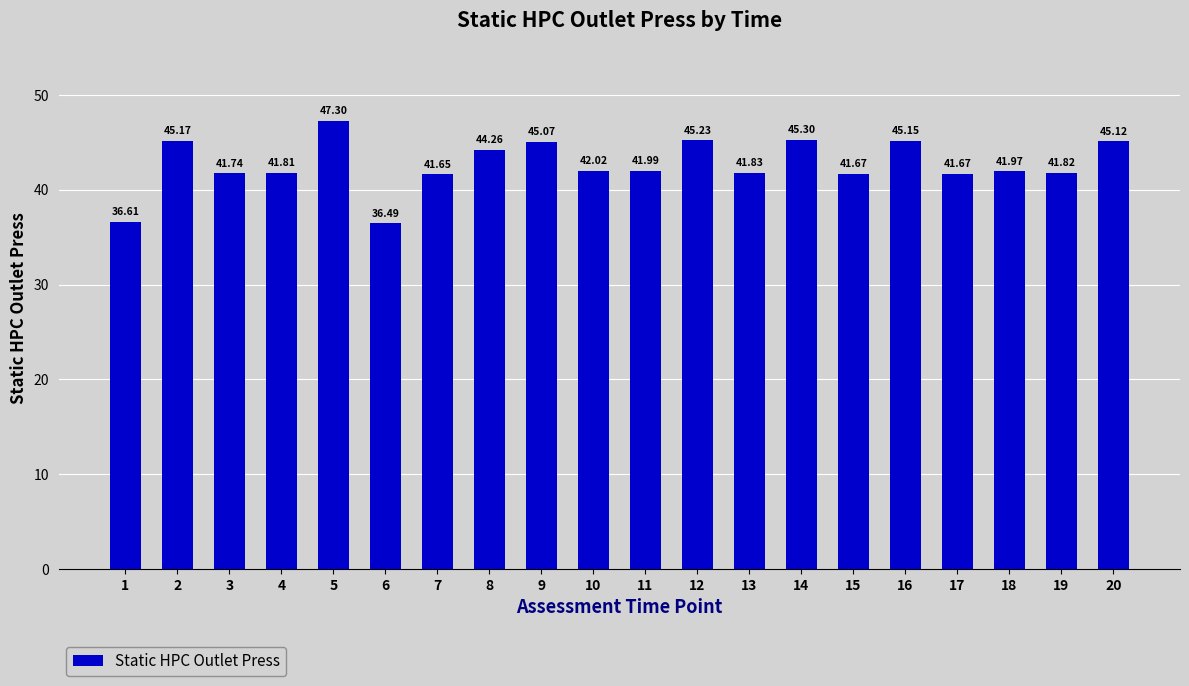

What is the change in value from 5 to 9?

-2.2